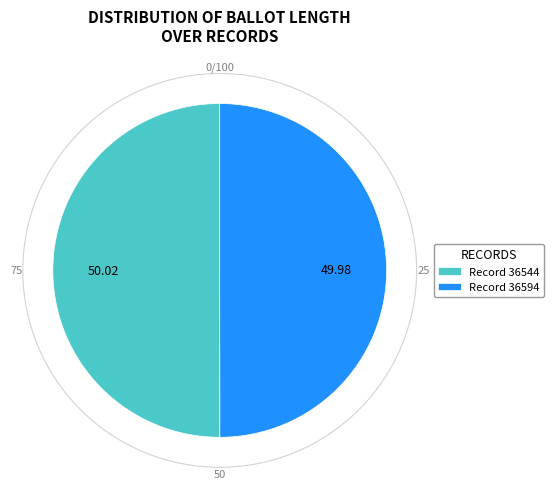

Approximately how many times larger is the value at Record 36594 compared to Record 36544?

1.0